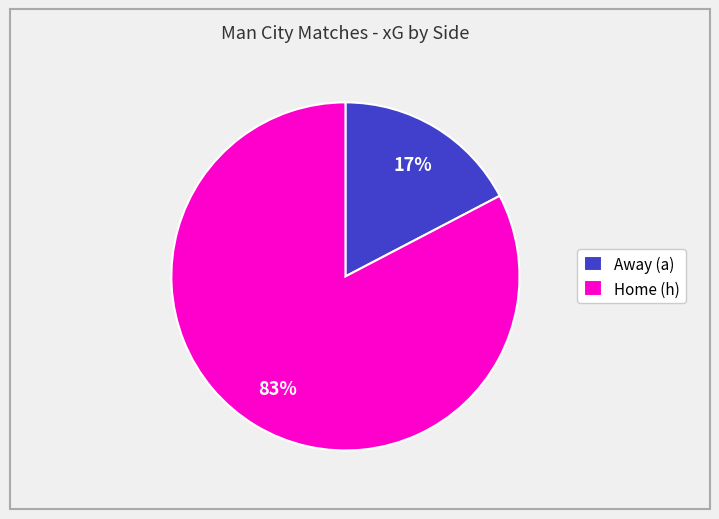

Rank the categories by value from highest to lowest.

Home (h), Away (a)